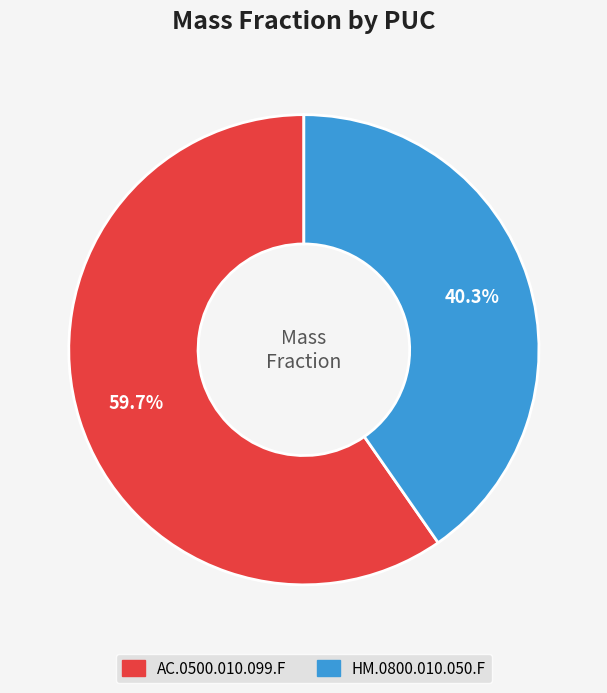

Is it true that AC.0500.010.099.F is 72% of the pie?

False